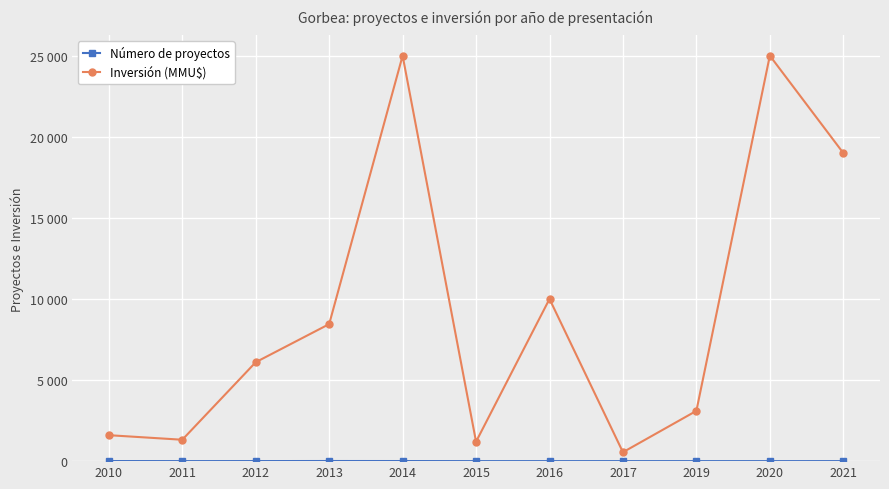

True or false: Número de proyectos and Inversión (MMU$) intersect in this chart.

False